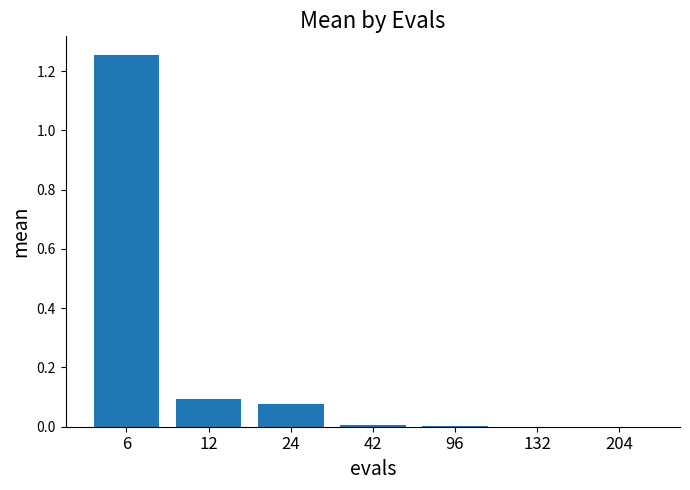

Which label corresponds to the largest value in the chart?

6